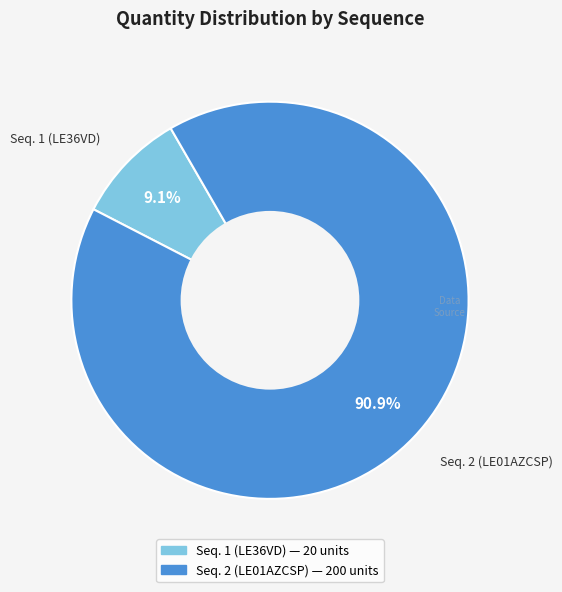

Between Seq. 2 (LE01AZCSP) and Seq. 1 (LE36VD), which is larger?

Seq. 2 (LE01AZCSP)